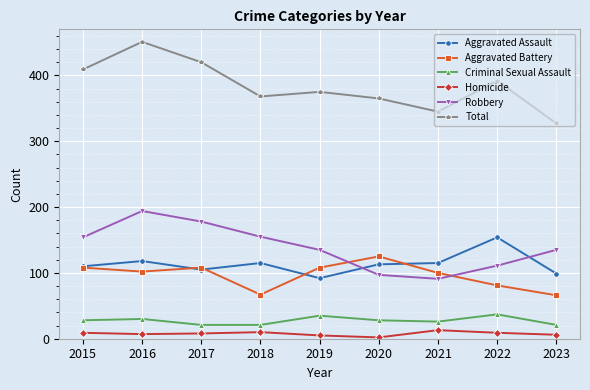

Rank the series by their maximum value, from highest to lowest.

Total, Robbery, Aggravated Assault, Aggravated Battery, Criminal Sexual Assault, Homicide